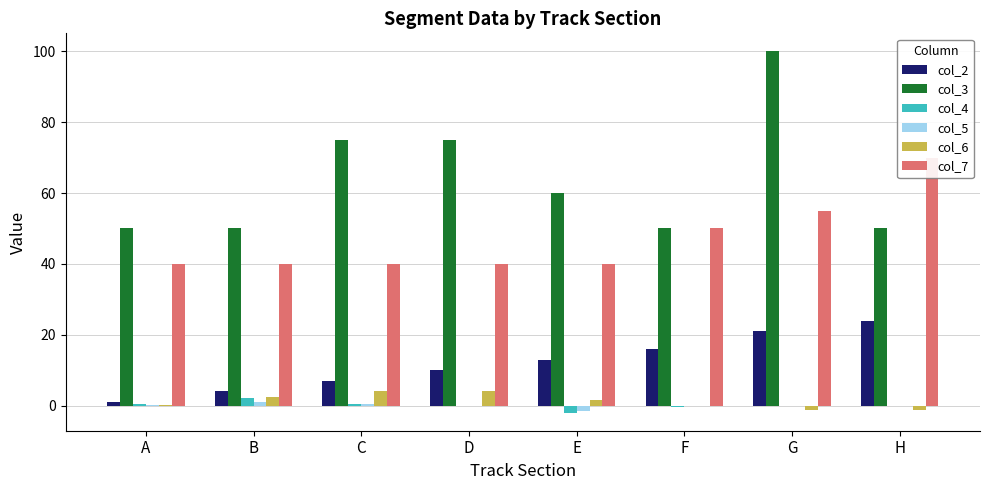

What is the difference between the second highest and second lowest values in the col_2 series?

17.0